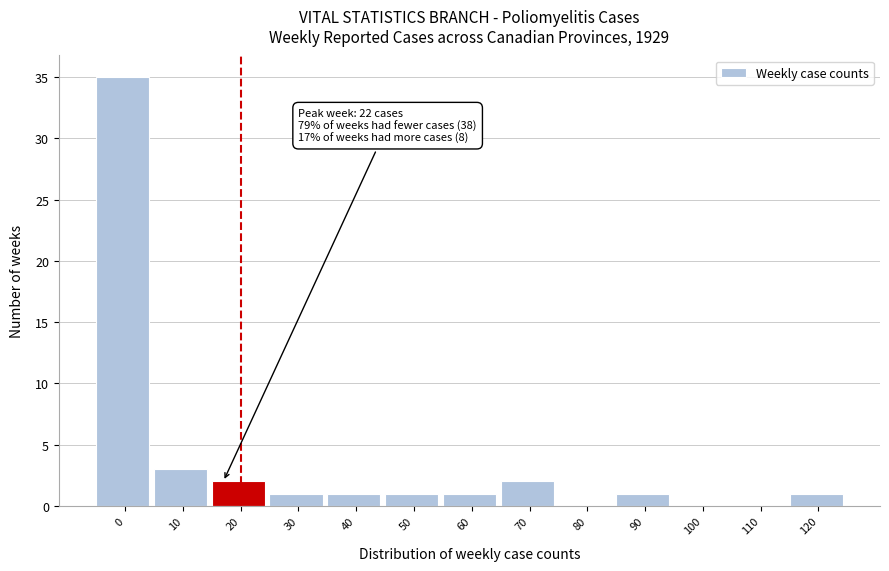

Reading left to right, list all the values displayed in this chart.

0=35	10=3	20=2	30=1	40=1	50=1	60=1	70=2	80=0	90=1	100=0	110=0	120=1